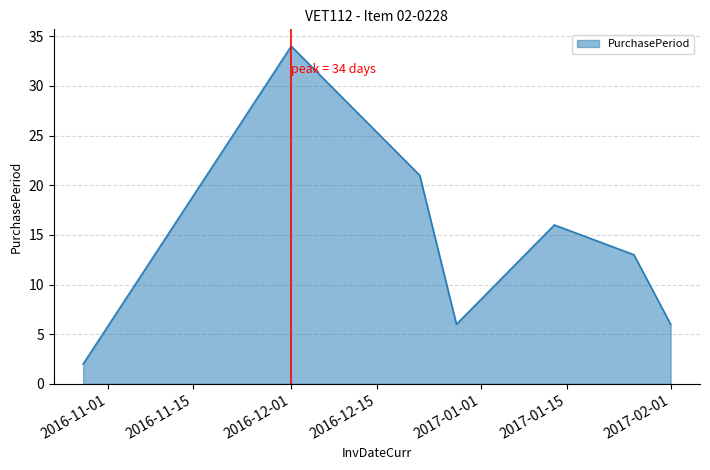

What is the difference between the maximum and minimum values?

32